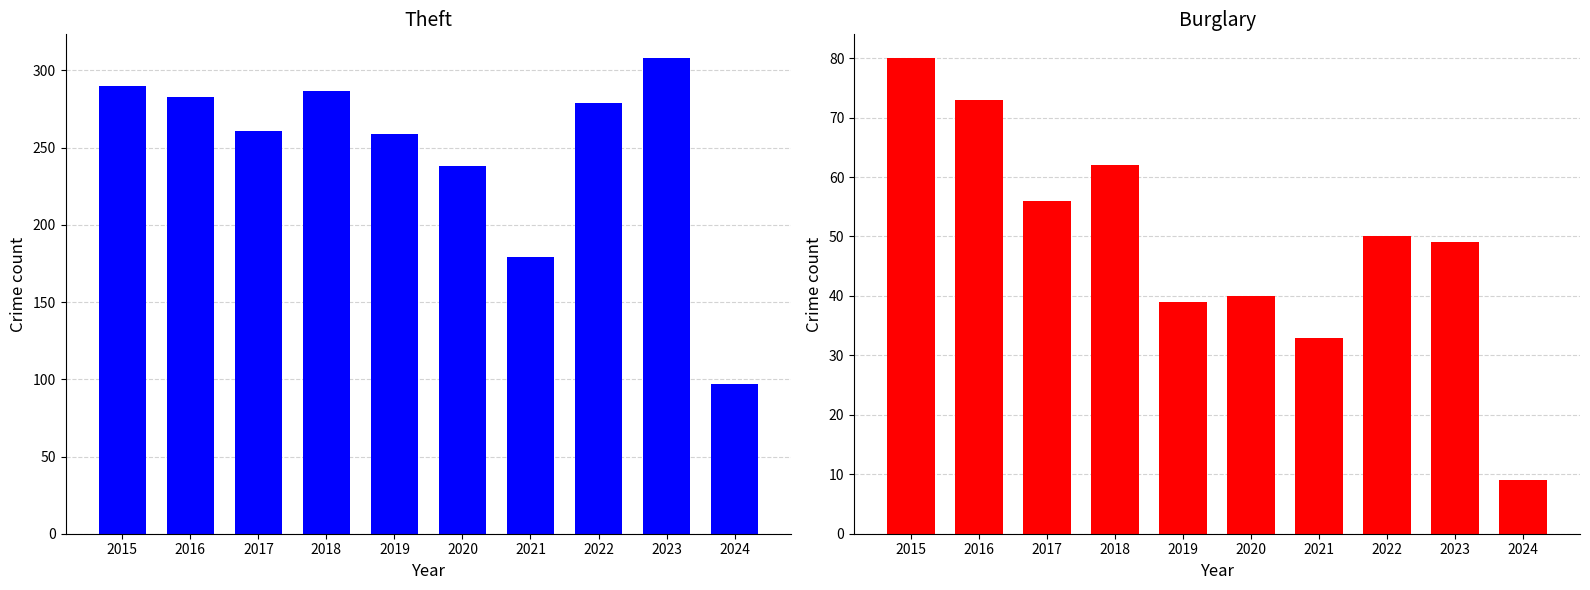

At how many categories does at least one series exceed 31?

10